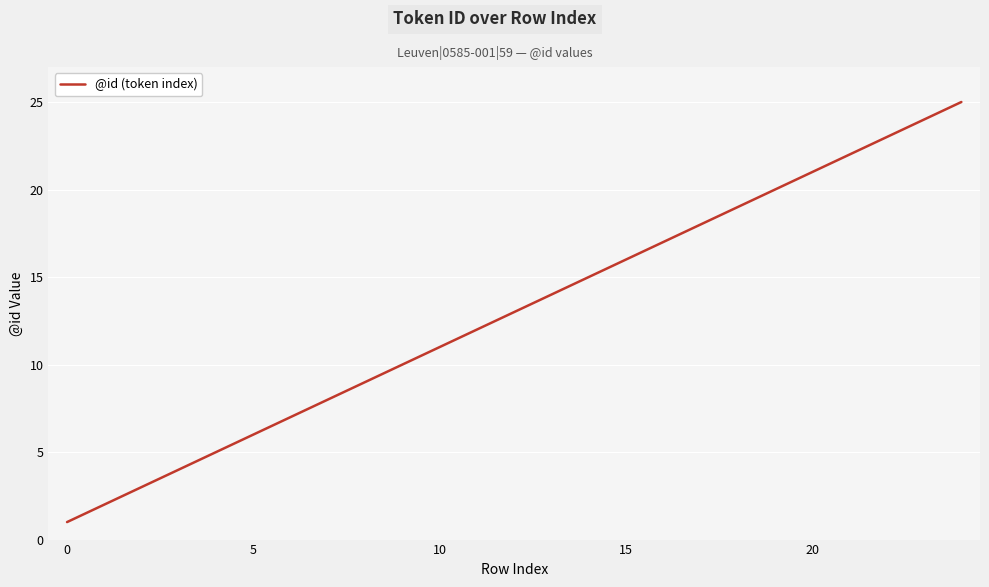

What is the greatest value displayed?

25